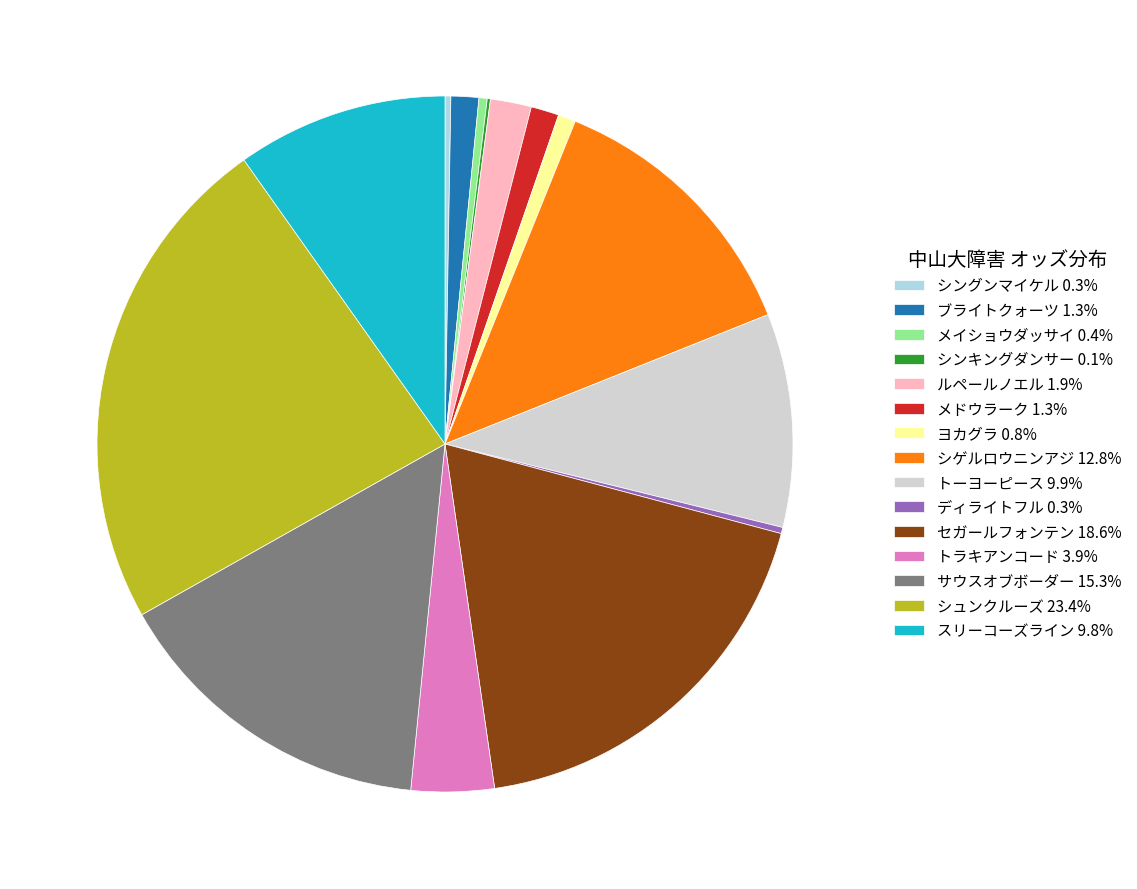

Combined, do ルペールノエル and シュンクルーズ account for over 50%?

No